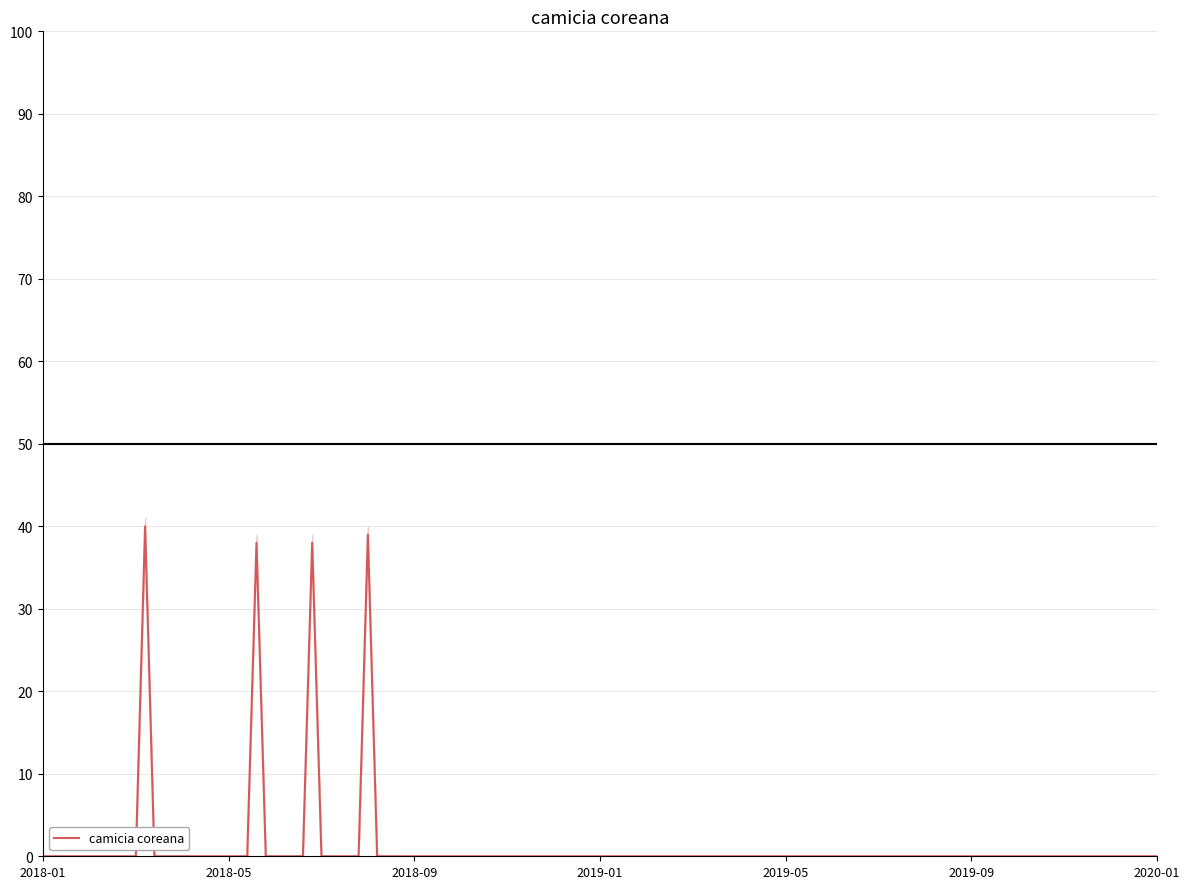

What is the highest value of the camicia coreana series?

40